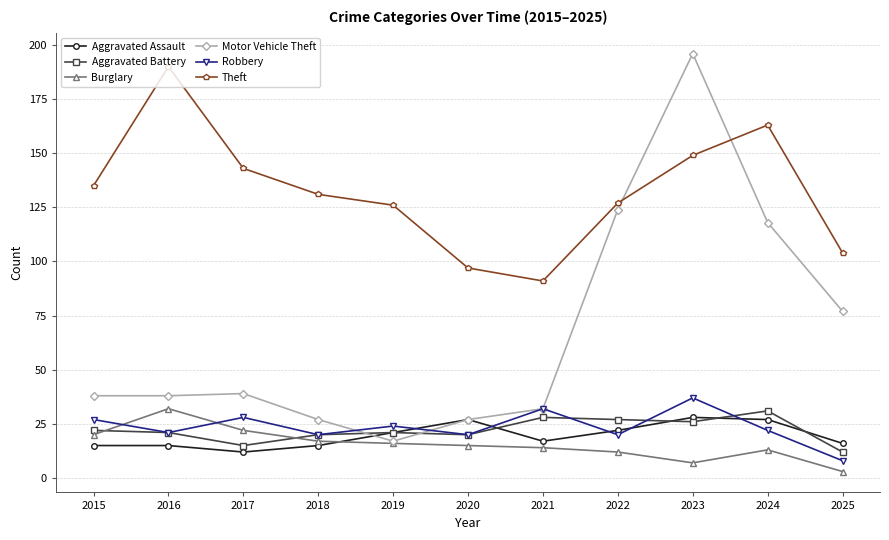

How many lines are shown in the chart?

6